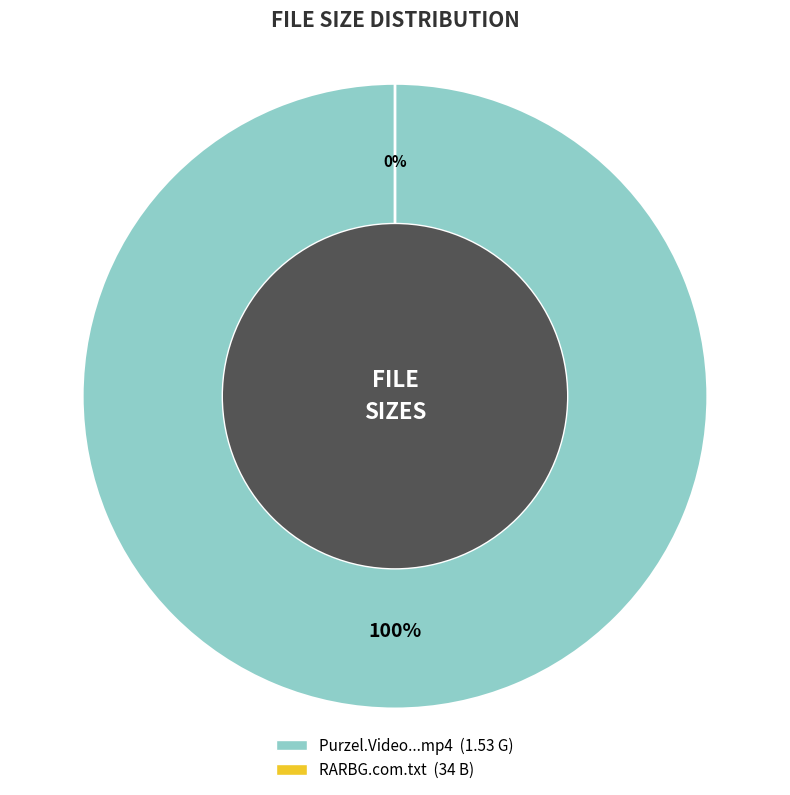

The Purzel.Video.Redhead.Girls.6.German.mp4 slice represents 1% of the pie. True or false?

False